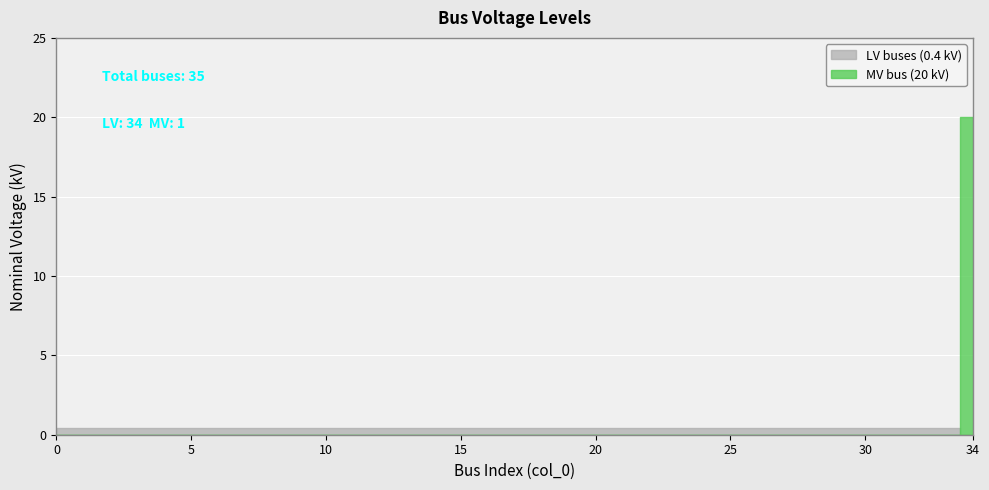

What is the value of the 5th point from the left?

0.4